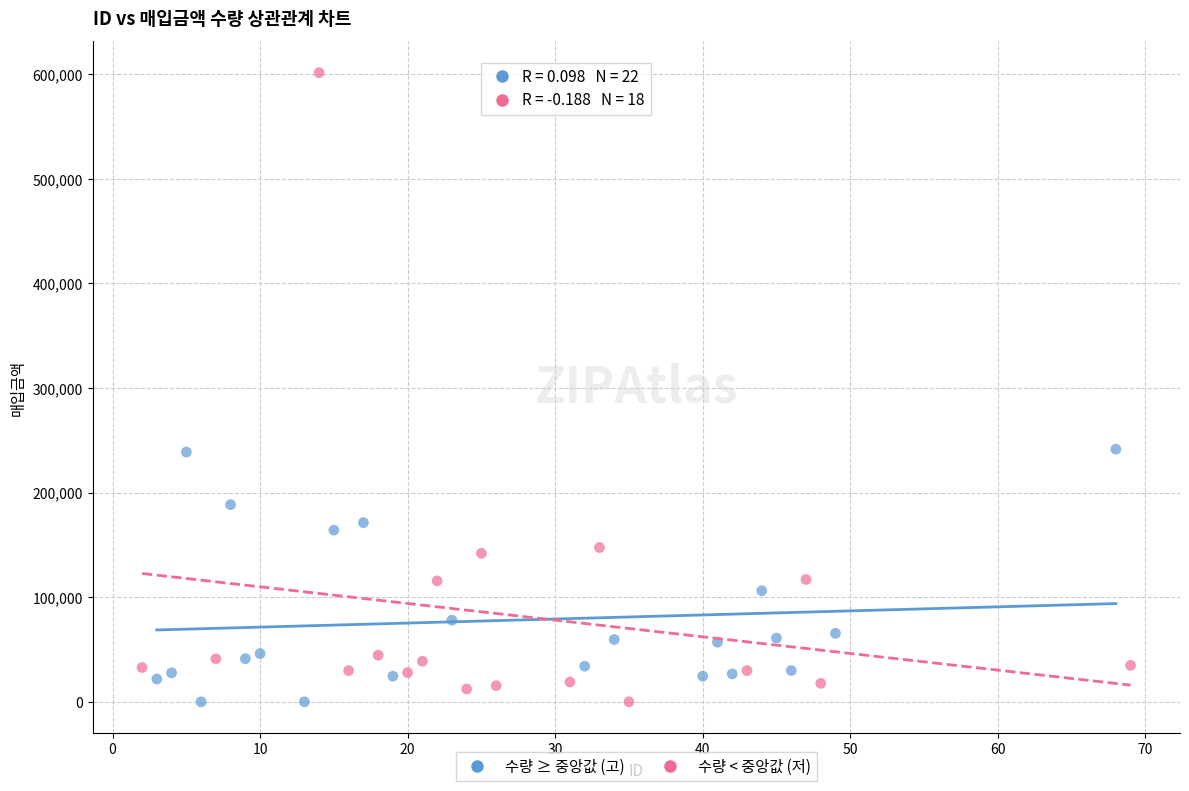

Which series has the largest Y range (max minus min)?

수량 < 중앙값 (저)